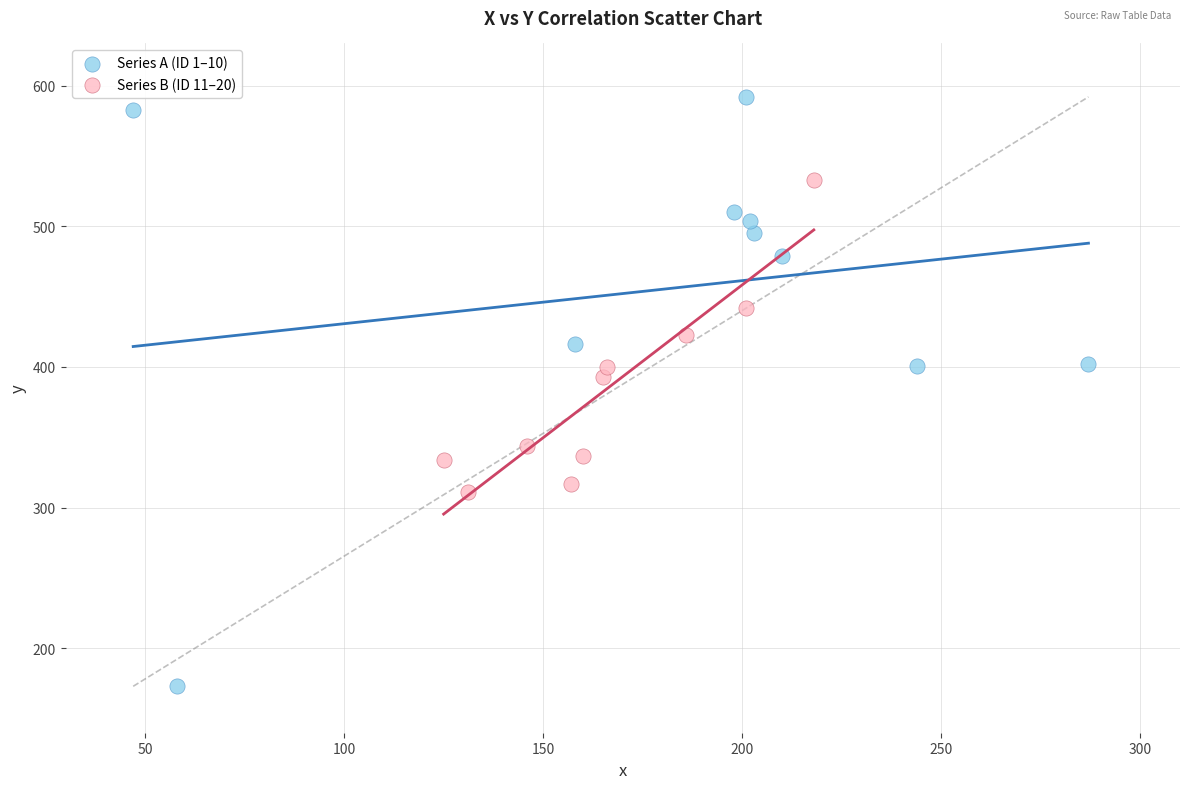

Which series reaches the maximum Y coordinate?

Series A (ID 1–10)